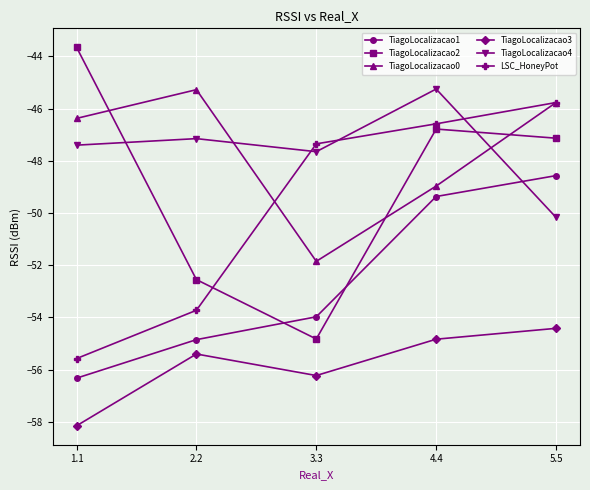

What is the total value across all series at 4.4?

-291.8